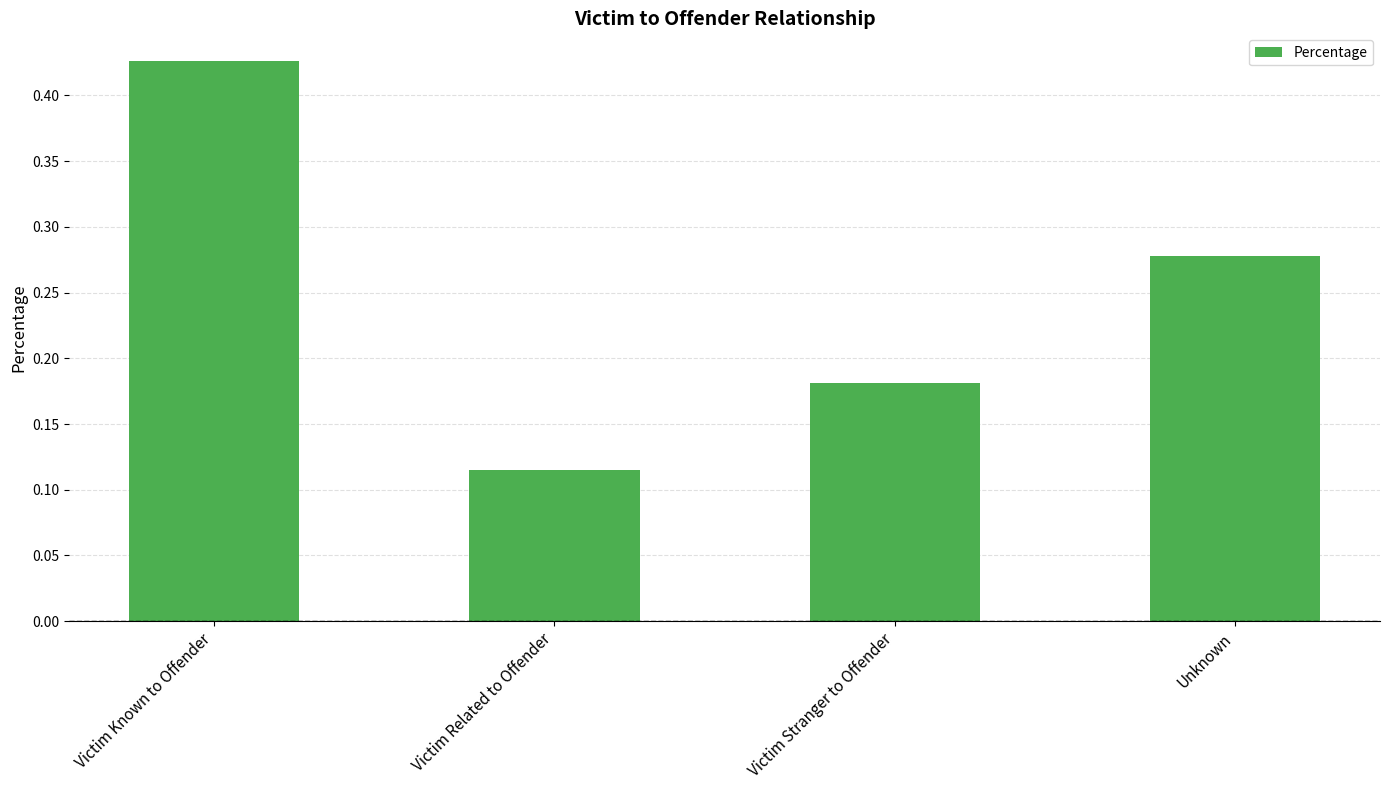

What is the label of the 4th bar from the right?

Victim Known to Offender